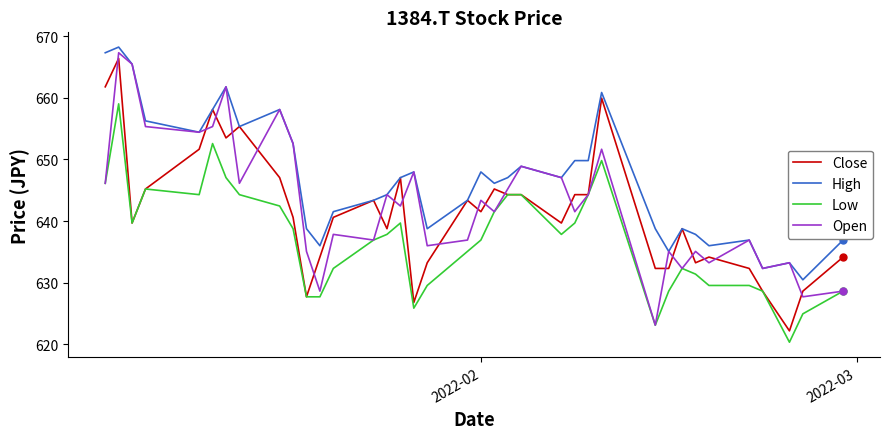

In Open, how many points are higher than both neighbors (excluding endpoints)?

13